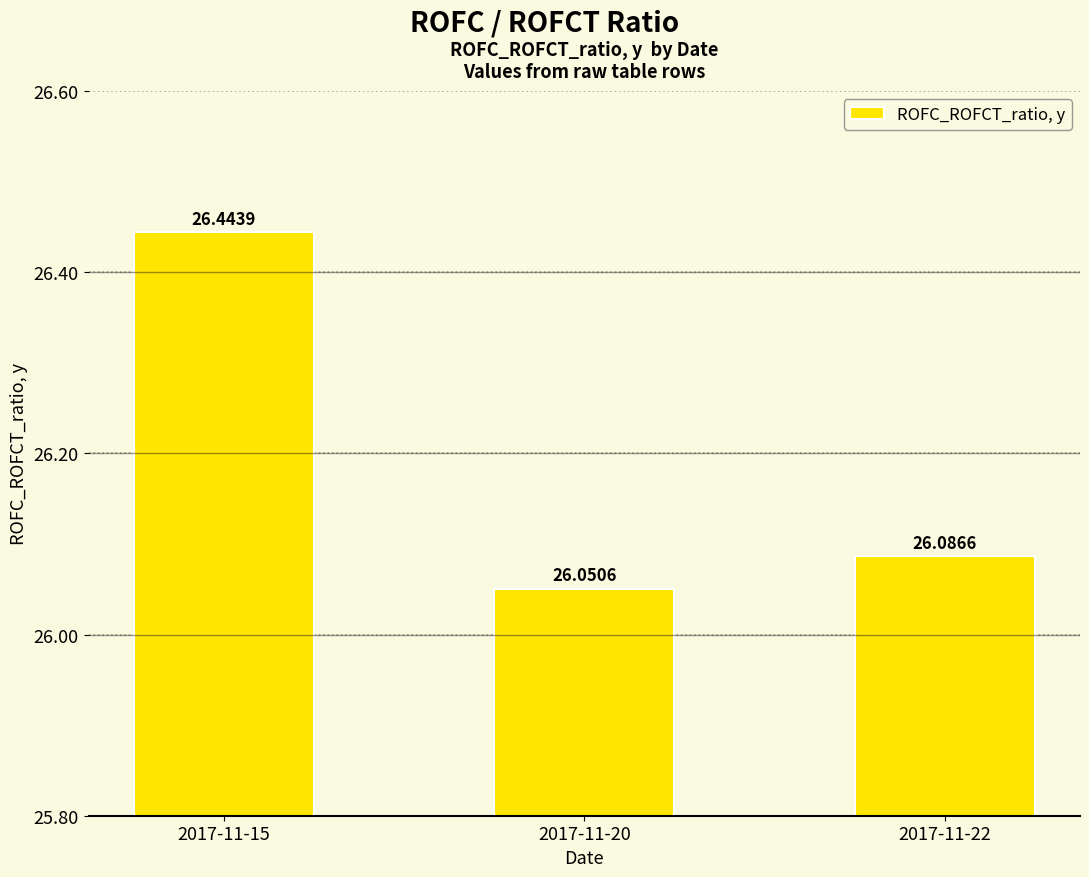

How many bars are there in total?

3